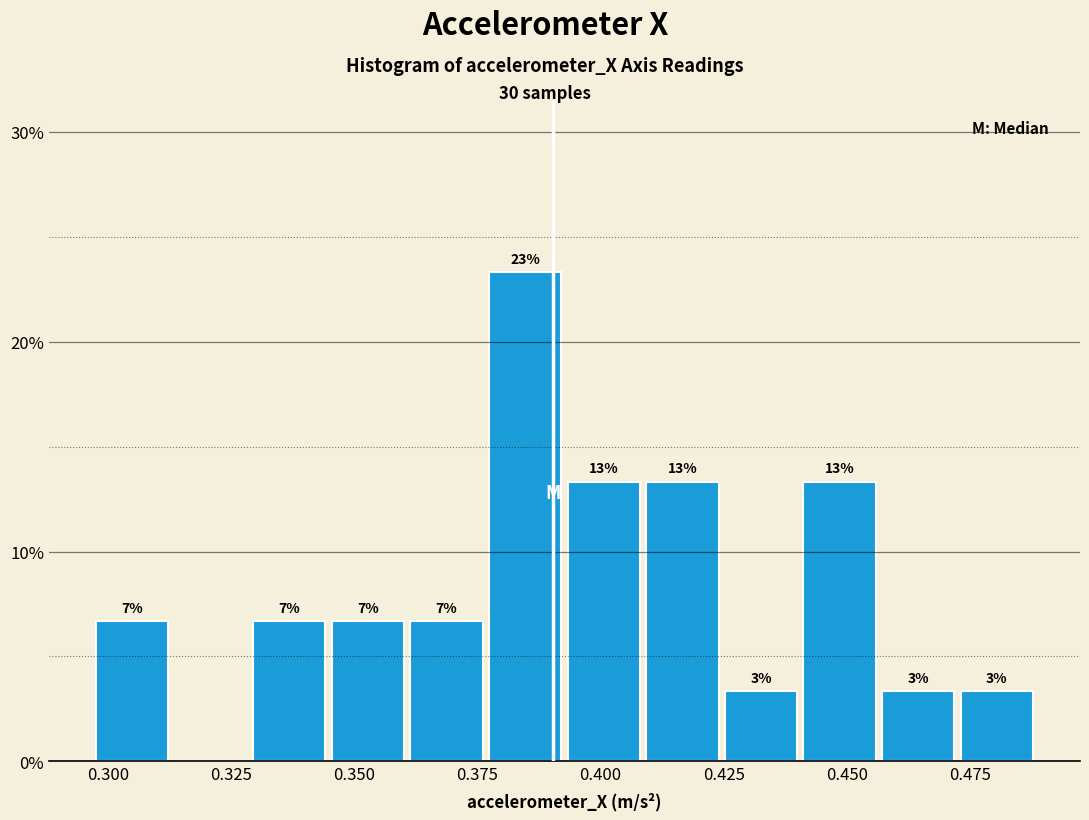

Read against the x-axis, roughly where is the centre of the tallest bar?

0.385